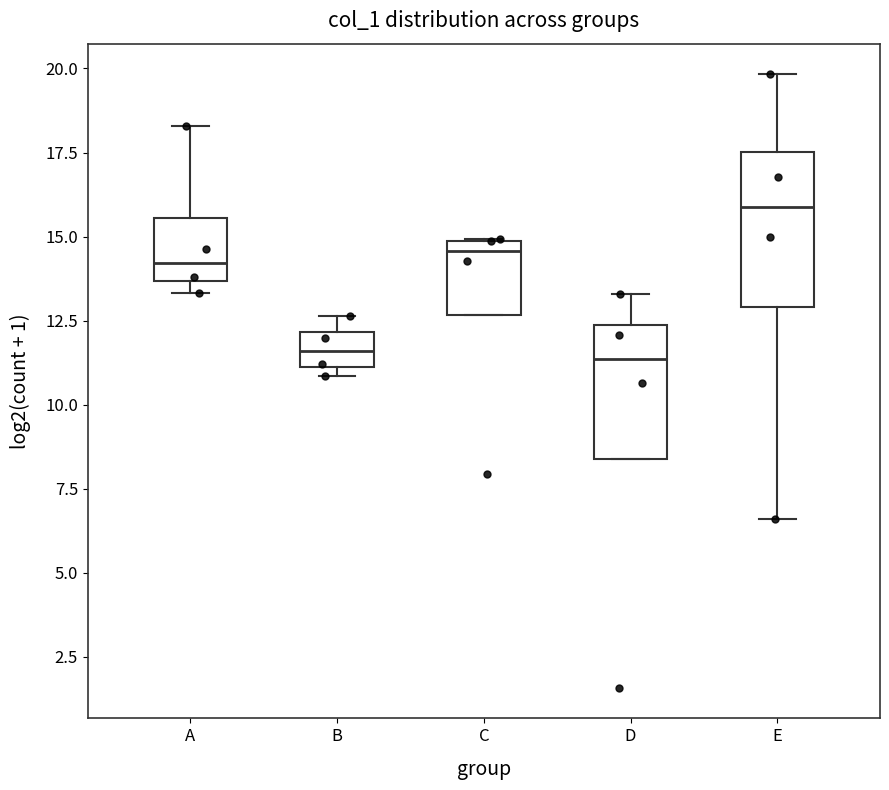

Which box is the tallest, from its lower edge to its upper edge?

E